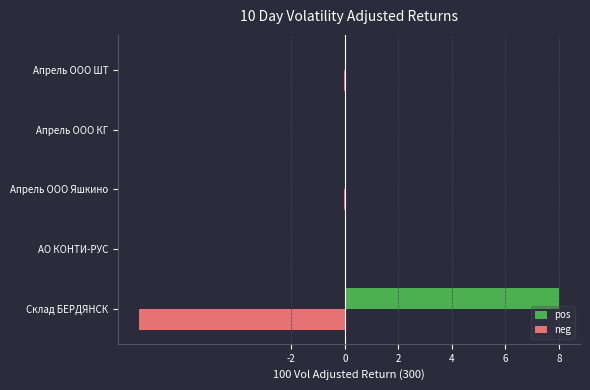

What is the total value across all series at Склад БЕРДЯНСК?

0.3